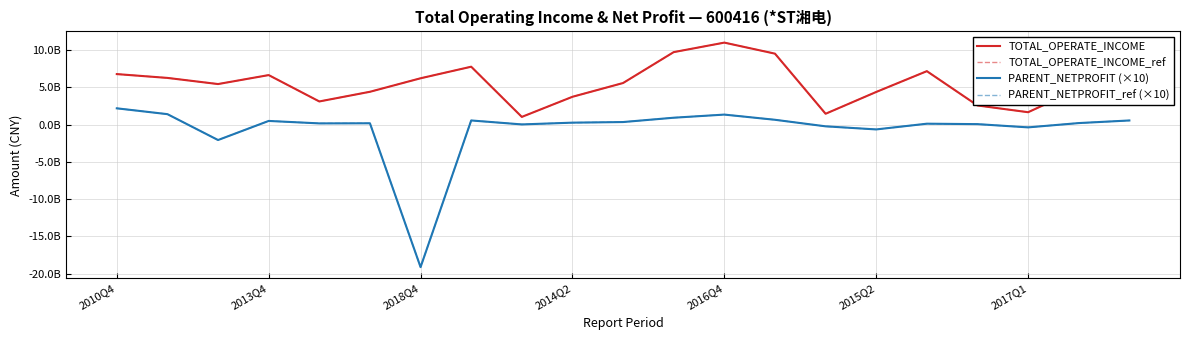

Is this an area chart (filled region under the line)?

No